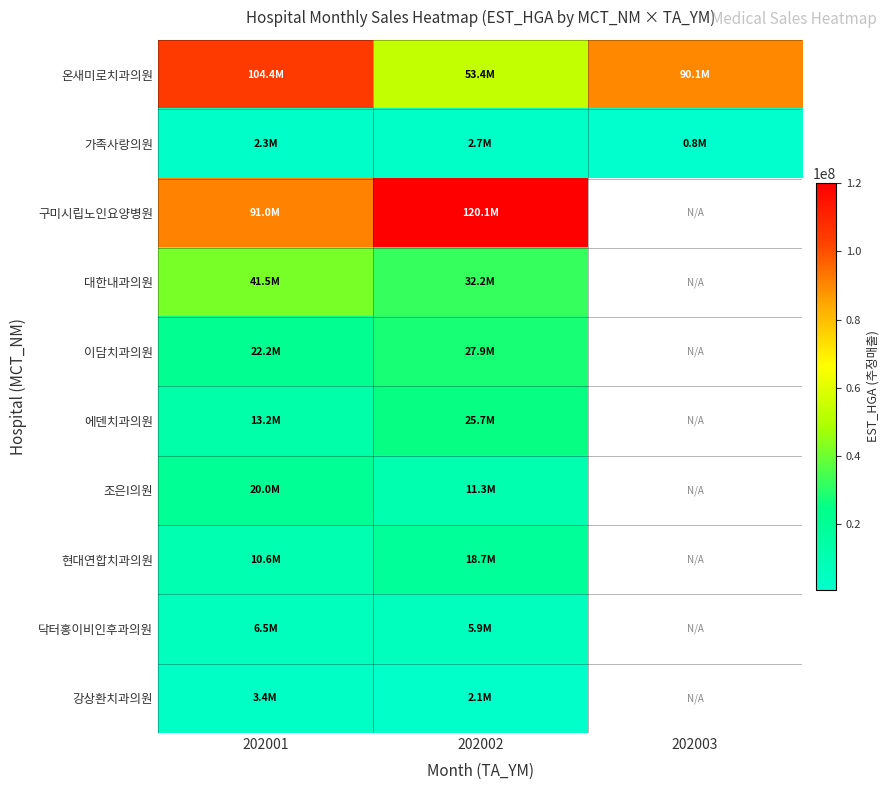

Which category has the lowest value in the 대한내과의원 series?

202002